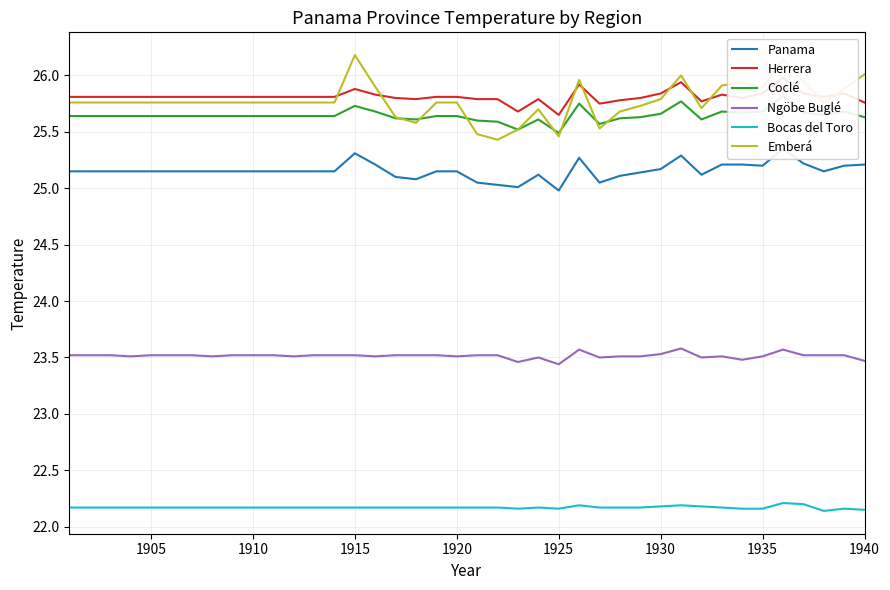

The value of Ngöbe Buglé at 1920 is 23.5. True or false?

True